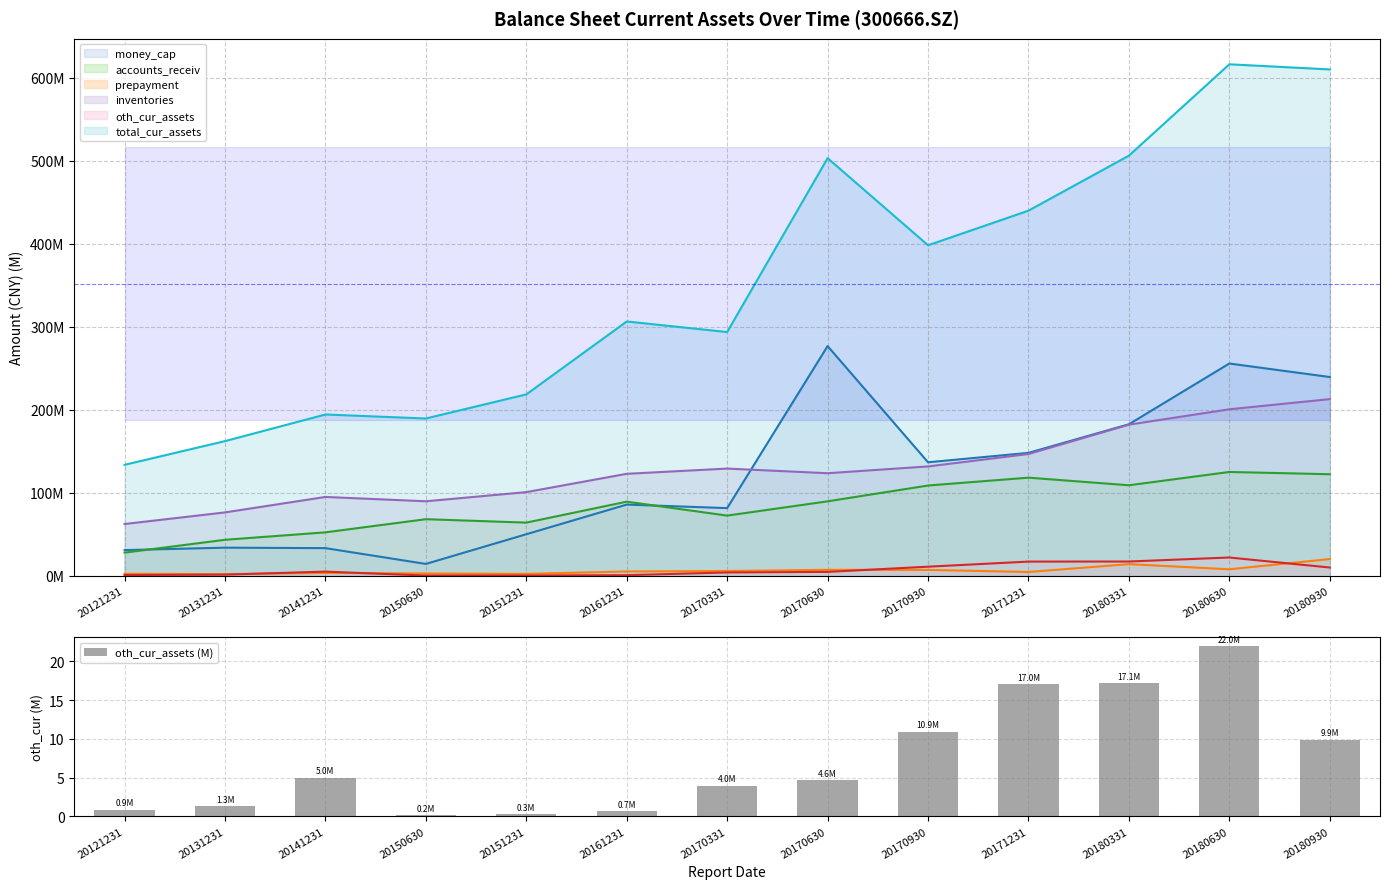

Reading left to right, list all the values displayed in this chart.

money_cap: 20121231=30.9	20131231=33.8	20141231=33.3	20150630=14.2	20151231=50.0	20161231=85.7	20170331=81.5	20170630=276.7	20170930=136.7	20171231=148.0	20180331=182.5	20180630=255.7	20180930=239.4
accounts_receiv: 20121231=27.8	20131231=43.3	20141231=52.3	20150630=68.1	20151231=64.0	20161231=89.2	20170331=72.4	20170630=89.7	20170930=108.7	20171231=118.2	20180331=109.0	20180630=125.0	20180930=122.3
prepayment: 20121231=2.4	20131231=2.0	20141231=3.4	20150630=2.7	20151231=2.3	20161231=5.2	20170331=5.7	20170630=7.1	20170930=7.0	20171231=4.5	20180331=14.0	20180630=7.8	20180930=20.1
inventories: 20121231=62.3	20131231=76.3	20141231=94.9	20150630=89.7	20151231=100.7	20161231=122.8	20170331=129.1	20170630=123.5	20170930=131.7	20171231=146.6	20180331=182.0	20180630=200.5	20180930=212.8
oth_cur_assets: 20121231=0.9	20131231=1.3	20141231=5.0	20150630=0.2	20151231=0.3	20161231=0.7	20170331=4.0	20170630=4.6	20170930=10.9	20171231=17.0	20180331=17.1	20180630=22.0	20180930=9.9
total_cur_assets: 20121231=133.6	20131231=162.2	20141231=194.3	20150630=189.4	20151231=218.5	20161231=306.3	20170331=293.6	20170630=503.0	20170930=398.1	20171231=439.8	20180331=506.1	20180630=616.1	20180930=609.9